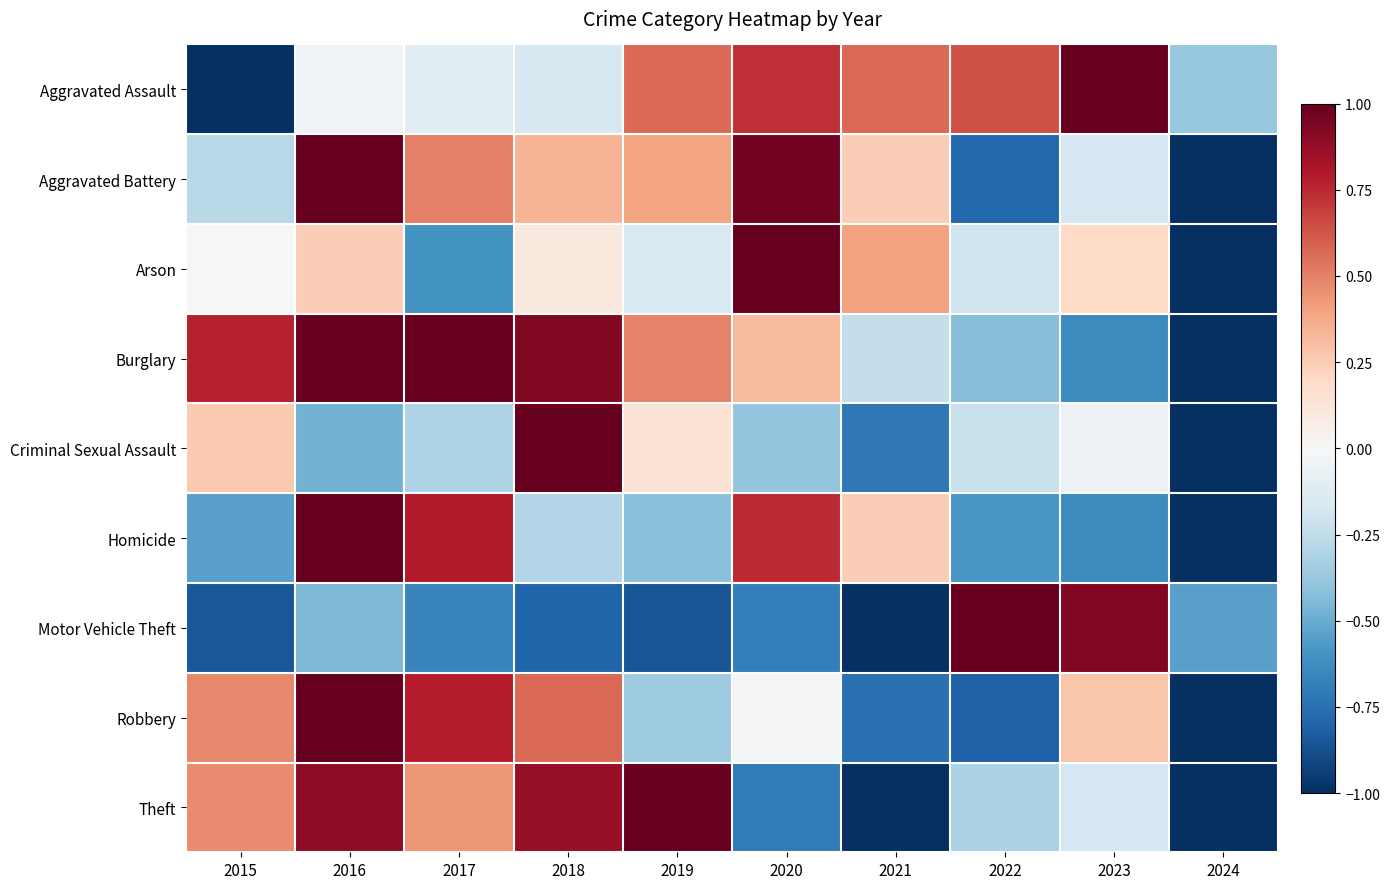

Which series has the largest total across all categories?

Burglary